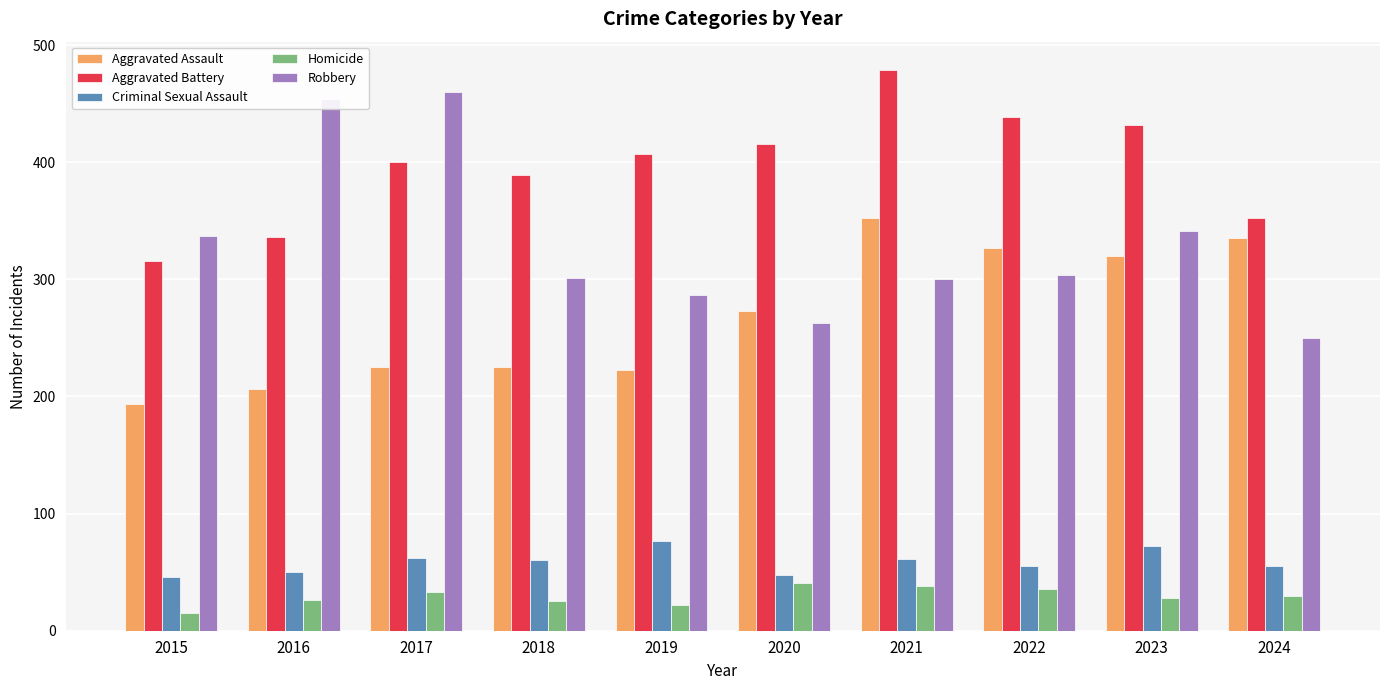

Rank the series at 2023 from lowest to highest value.

Homicide, Criminal Sexual Assault, Aggravated Assault, Robbery, Aggravated Battery